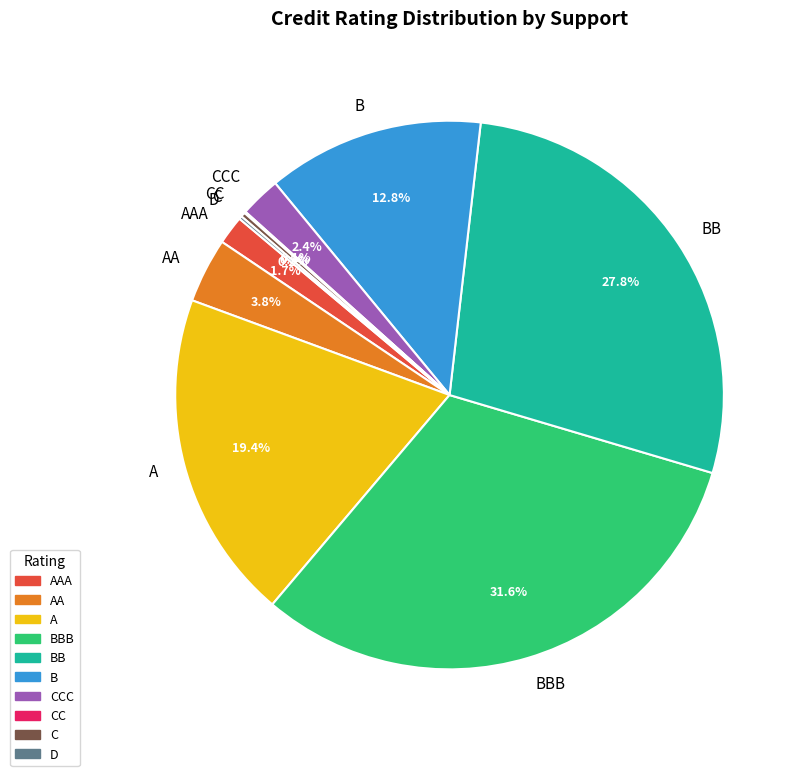

What portion of the pie excludes B?

87.2%